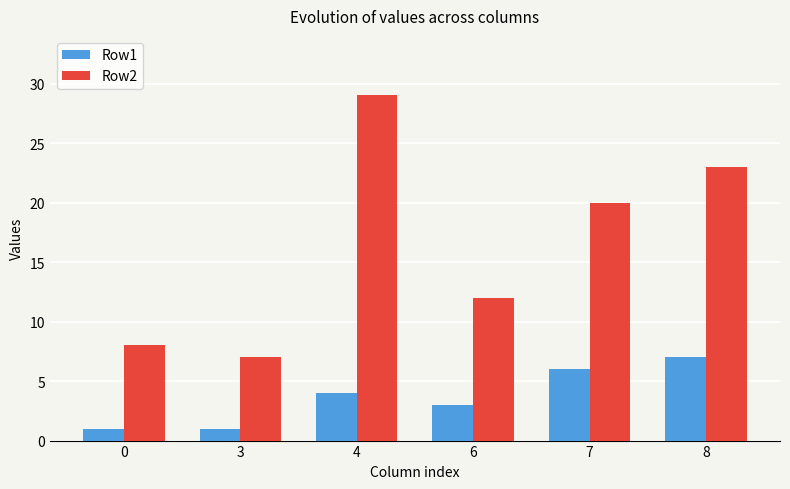

How many series are shown in this chart?

2